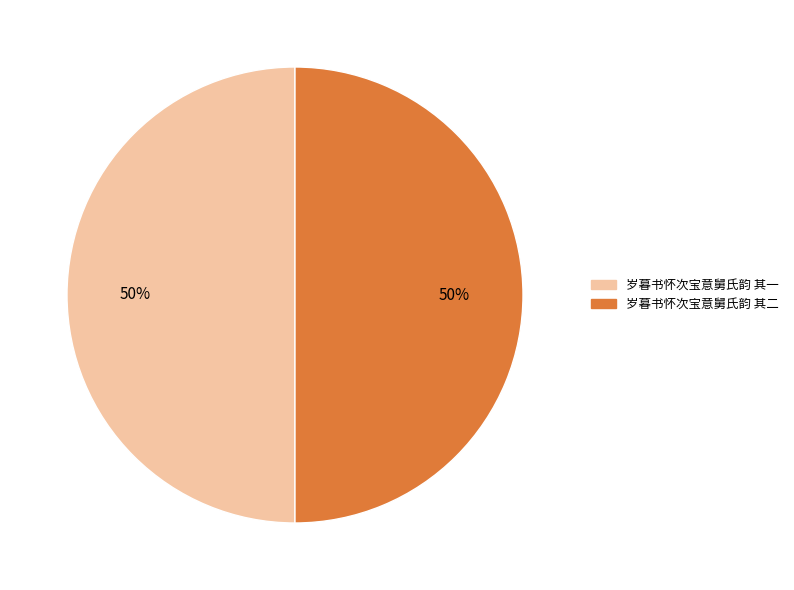

What is the ratio of the value at 岁暮书怀次宝意舅氏韵 其二 to the value at 岁暮书怀次宝意舅氏韵 其一?

1.0